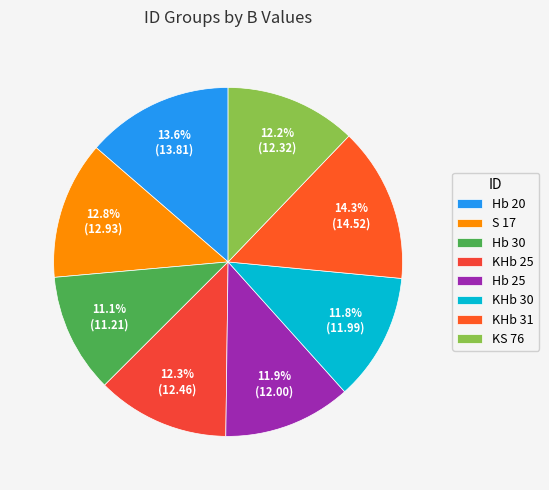

What percentage is NOT represented by Hb 30?

88.9%